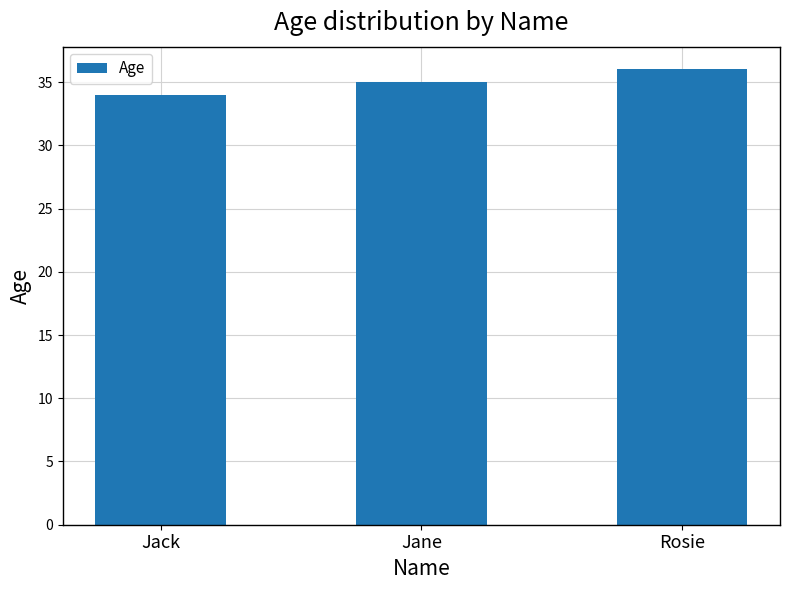

What is the greatest value displayed?

36